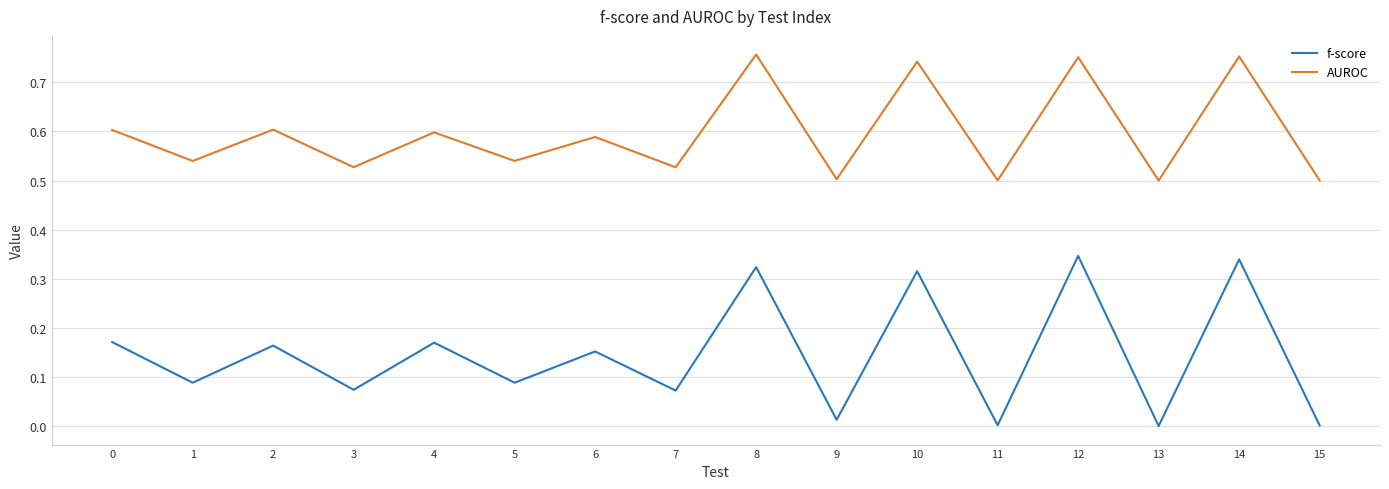

The AUROC series shows 0.3 at 4. True or false?

False